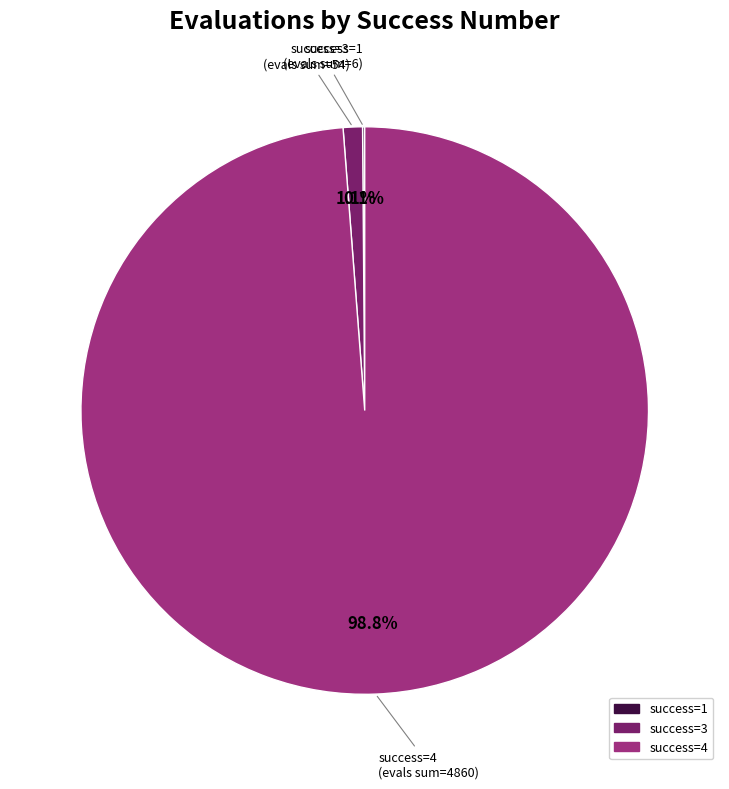

Is there any slice that represents more than half of the pie?

Yes